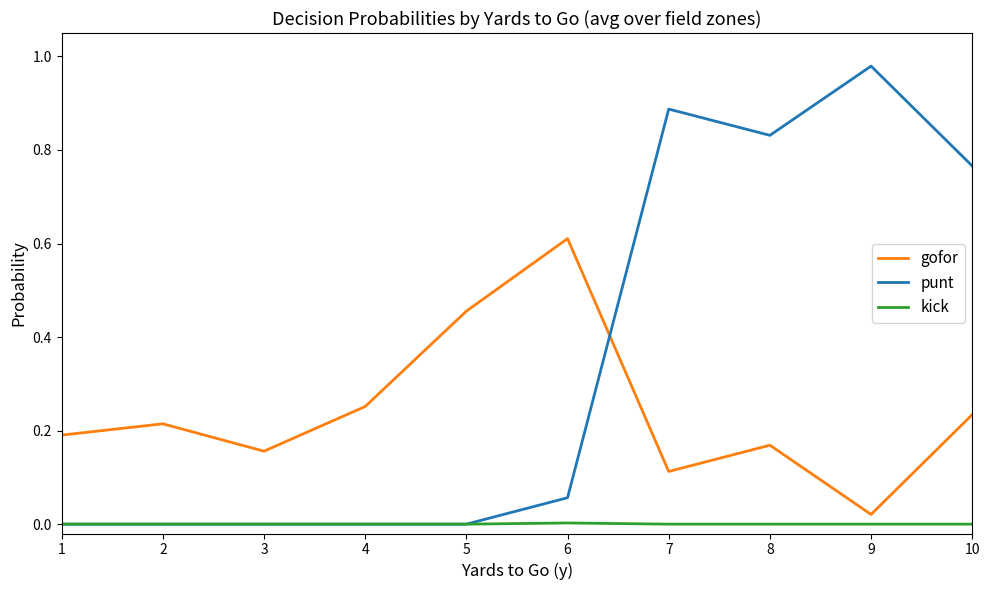

List the series in order of their peak value, lowest first.

kick, gofor, punt